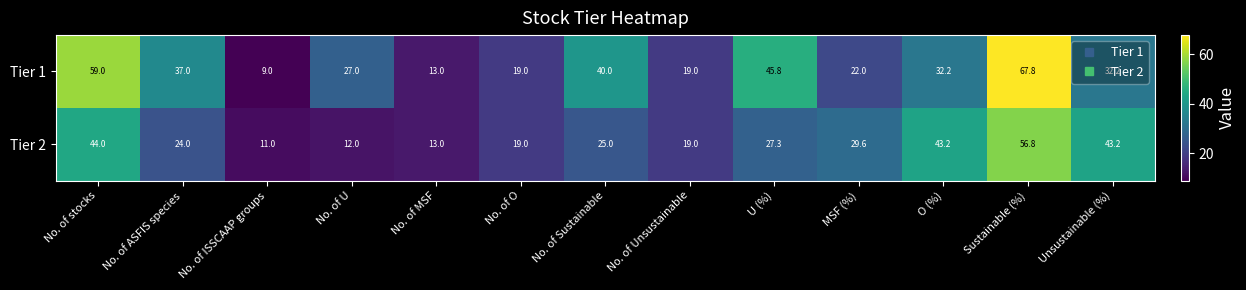

At how many categories does at least one series exceed 55?

2